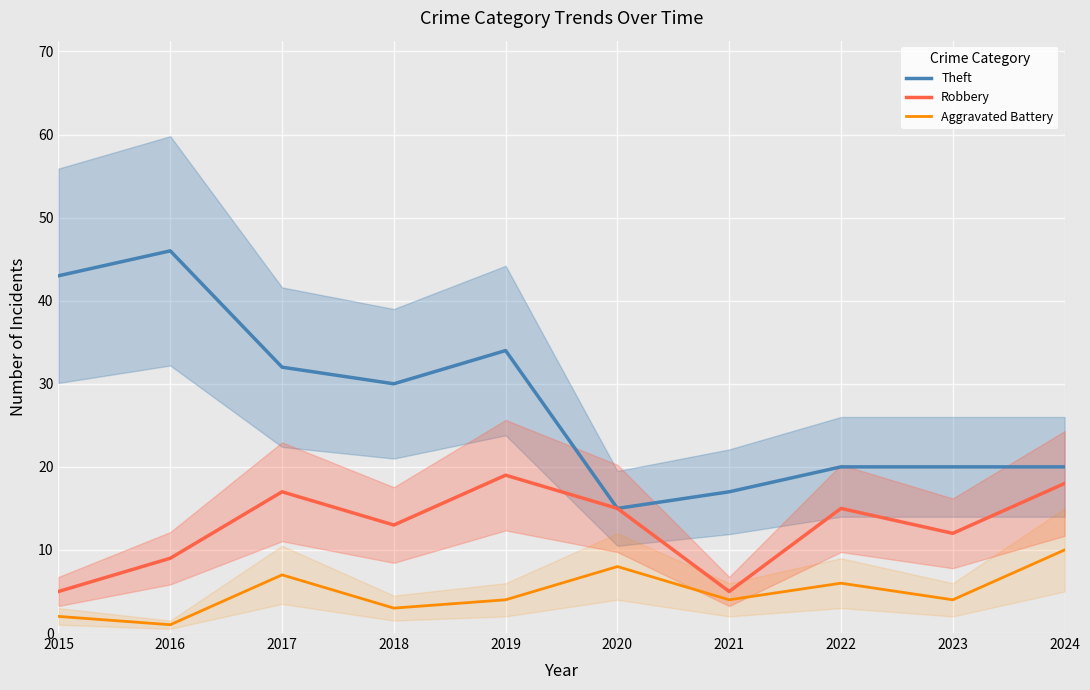

Reading left to right, list all the values displayed in this chart.

Theft: 2015=43	2016=46	2017=32	2018=30	2019=34	2020=15	2021=17	2022=20	2023=20	2024=20
Robbery: 2015=5	2016=9	2017=17	2018=13	2019=19	2020=15	2021=5	2022=15	2023=12	2024=18
Aggravated Battery: 2015=2	2016=1	2017=7	2018=3	2019=4	2020=8	2021=4	2022=6	2023=4	2024=10